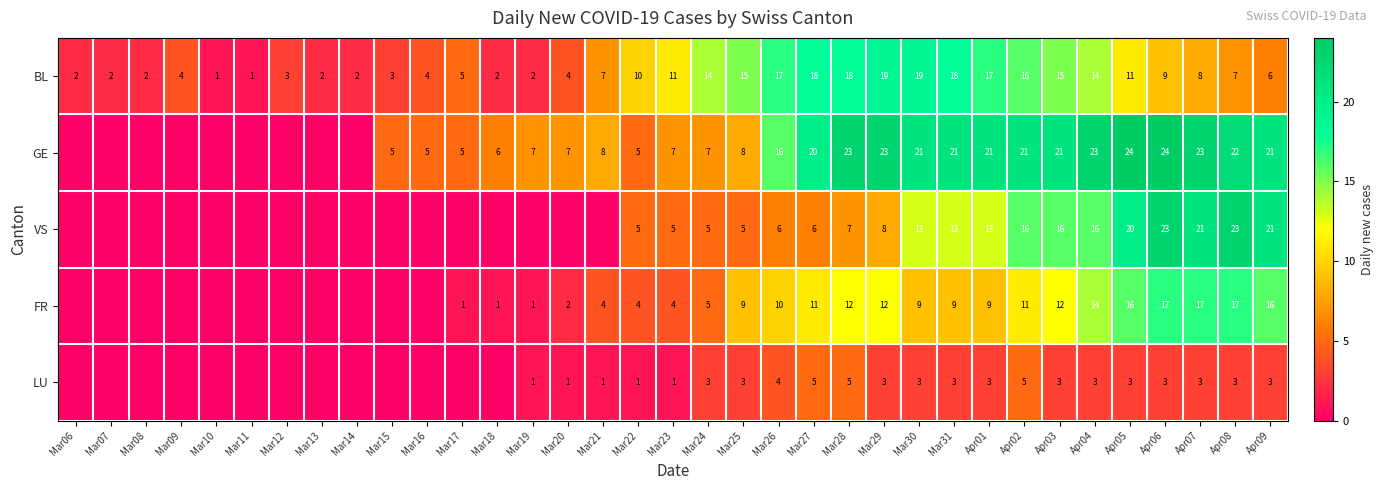

What is the lowest value of the BL series?

1